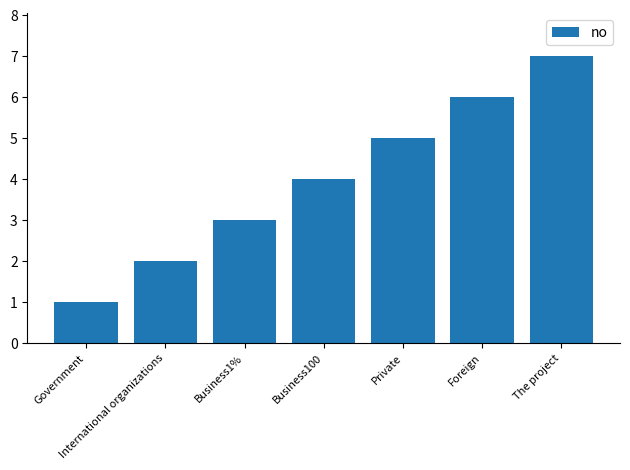

Rank the categories by value from lowest to highest.

Government, International organizations, Business1%, Business100, Private, Foreign, The project